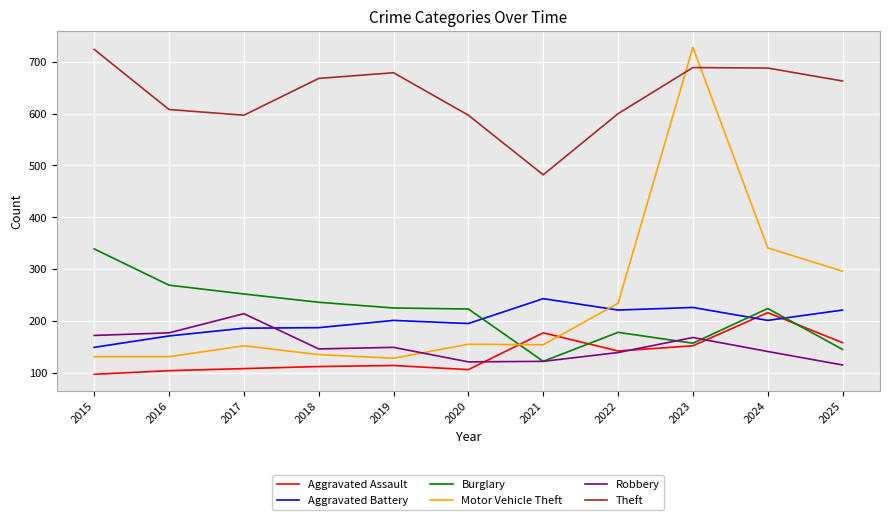

At which category is the sum across all series the highest?

2023